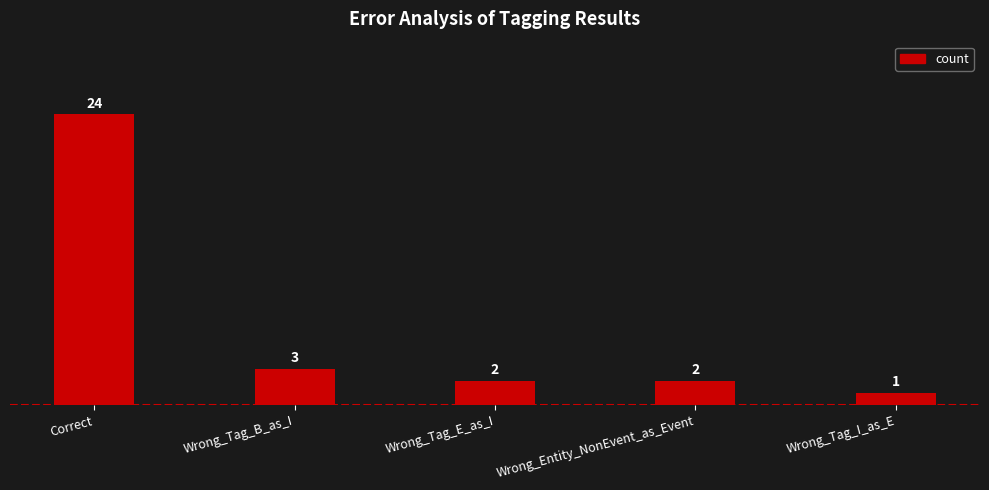

What is the difference between the values at Correct and Wrong_Tag_B_as_I?

21